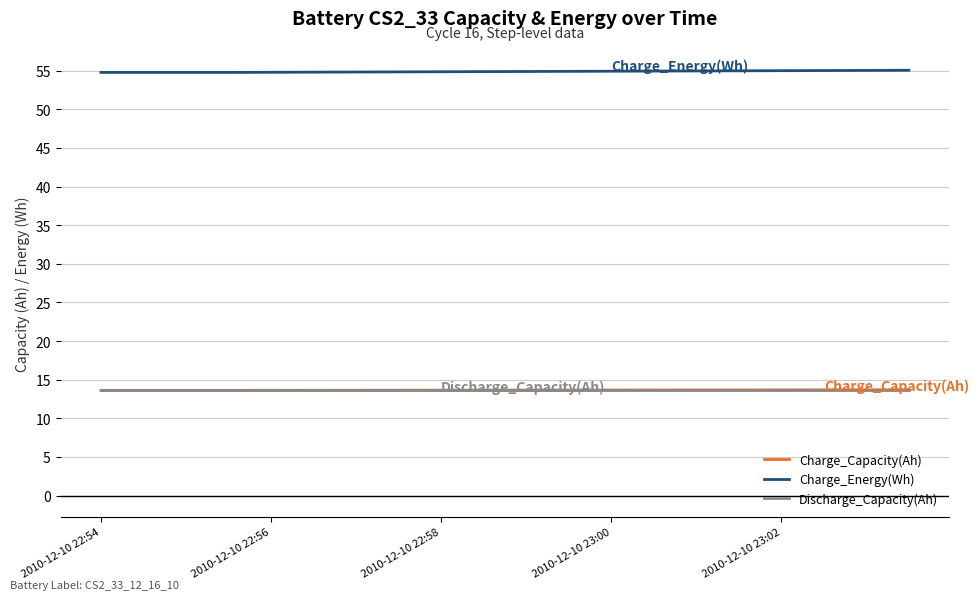

Does the chart have visible grid lines?

Yes